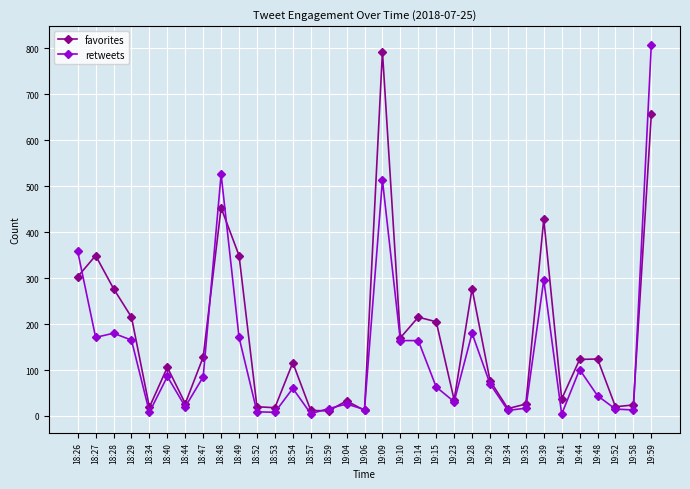

What is the approximate value of favorites at 18:52?

20